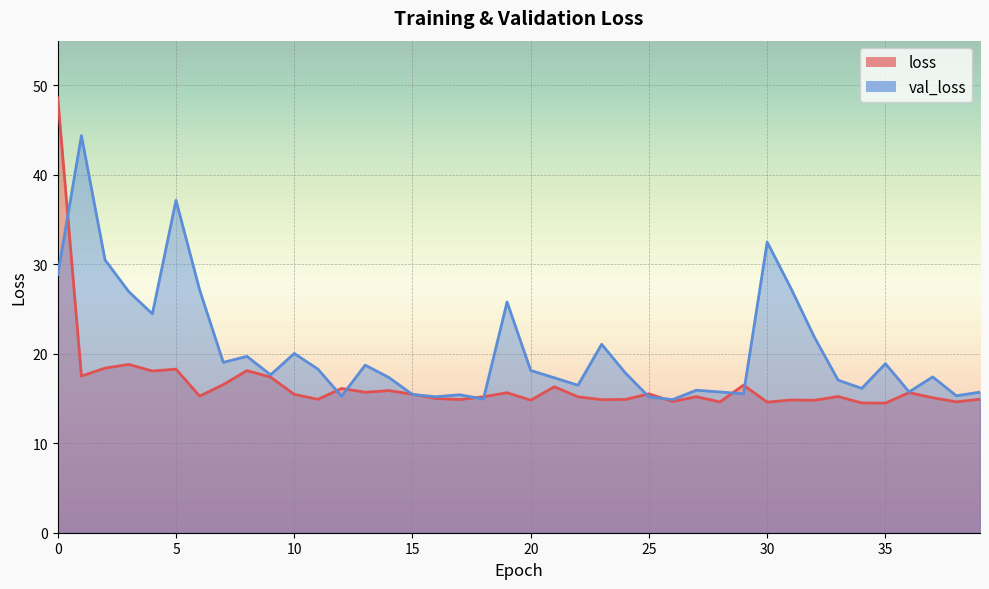

Rank the series by their maximum value, from highest to lowest.

loss, val_loss